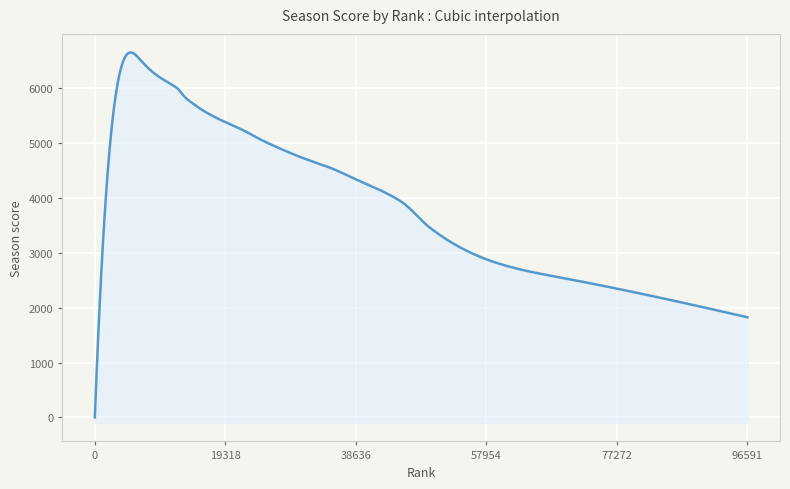

What position from the right is 31611?

7